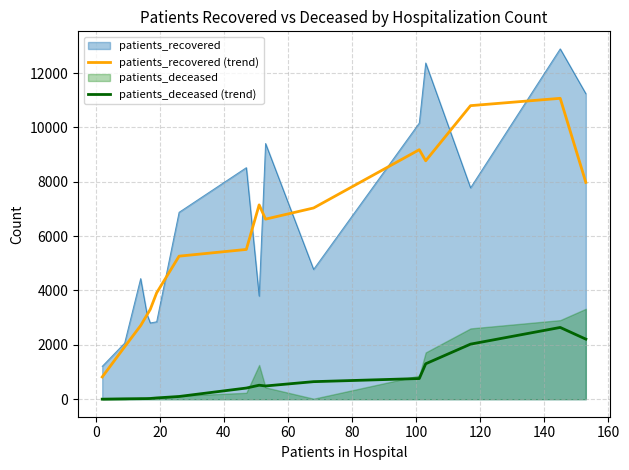

What is the lowest value of the patients_recovered (trend) series?

817.8